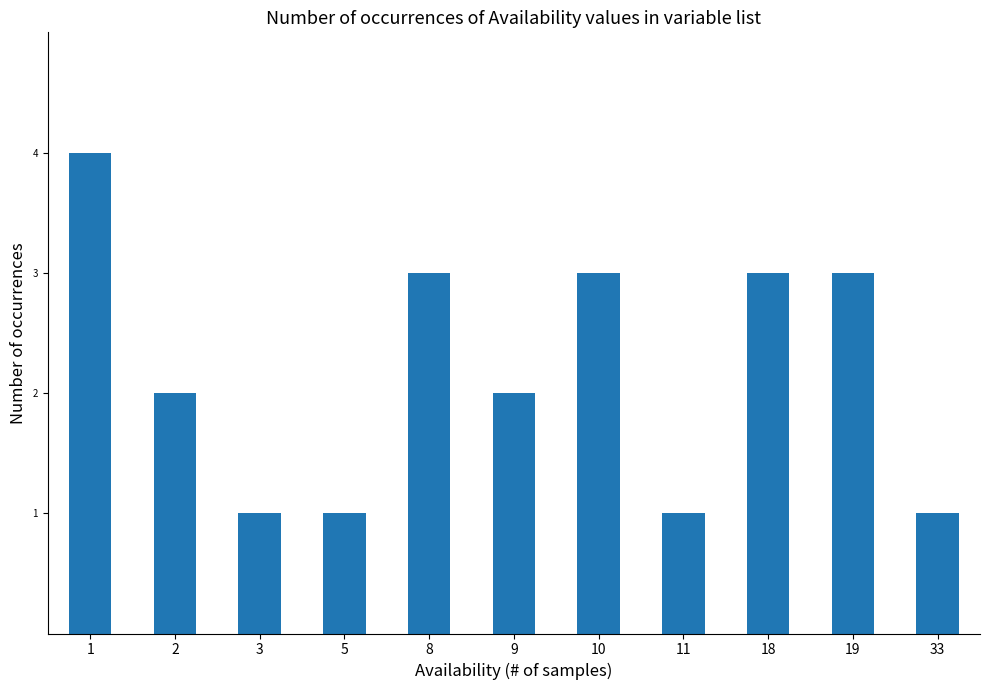

Are the bars horizontal?

No